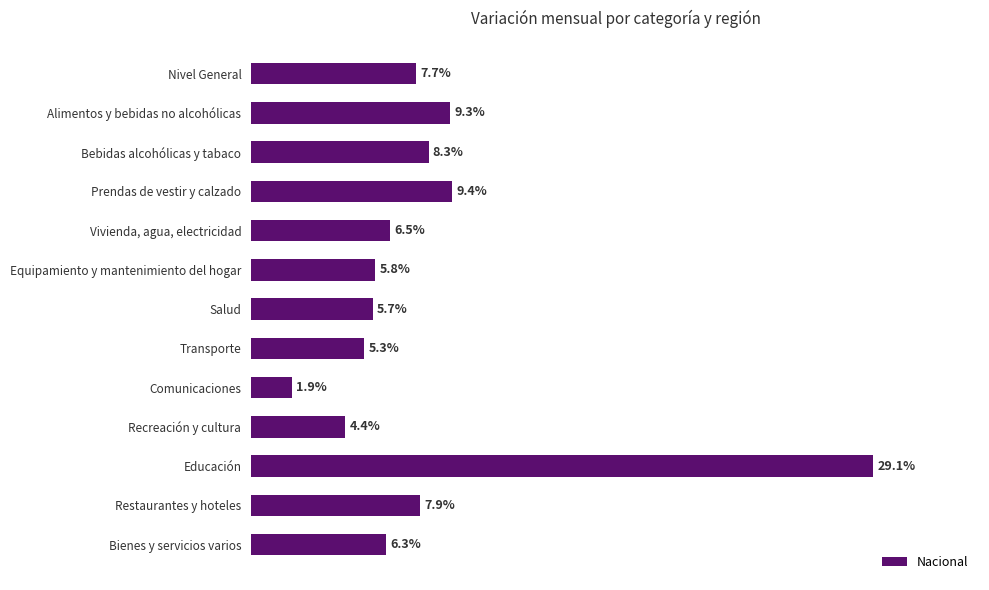

Which category has the lowest value across all series?

Comunicaciones